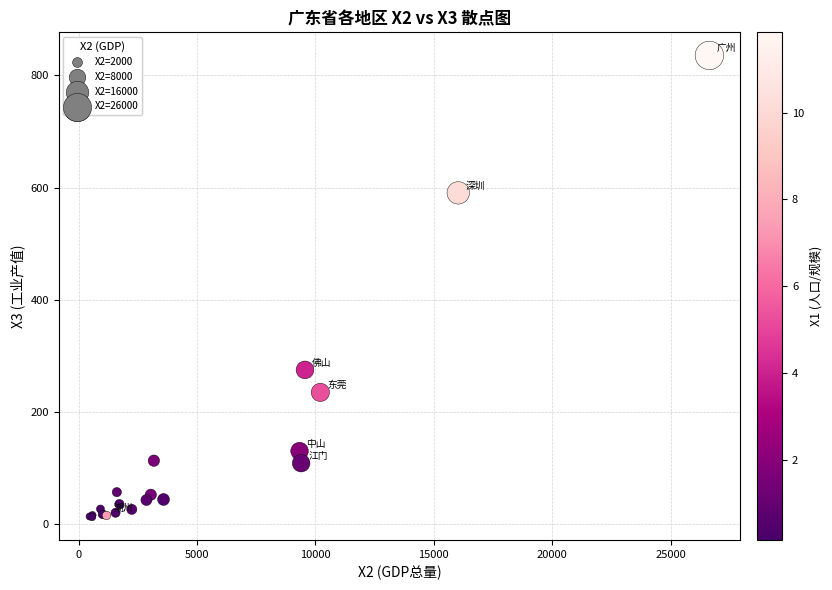

What Y value in the scatter plot is closest to 424?

275.1